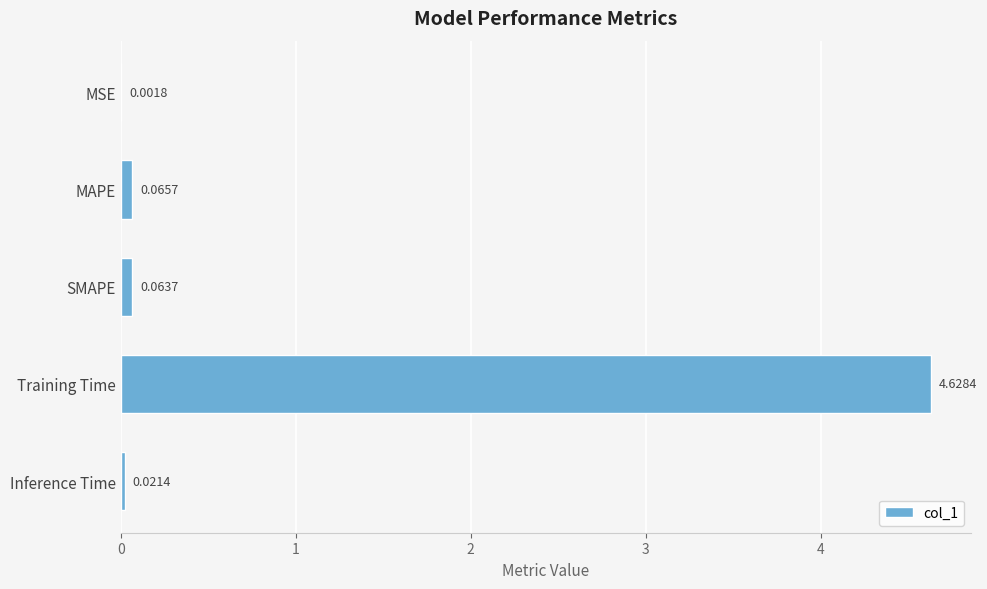

What is the sum of all values?

4.8